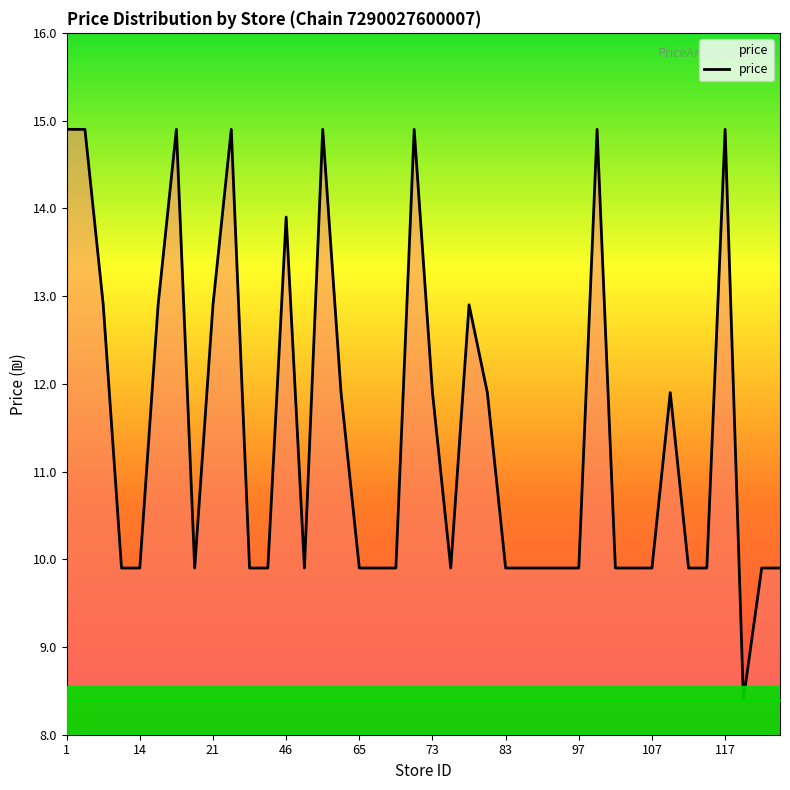

What is the smallest value displayed?

8.4